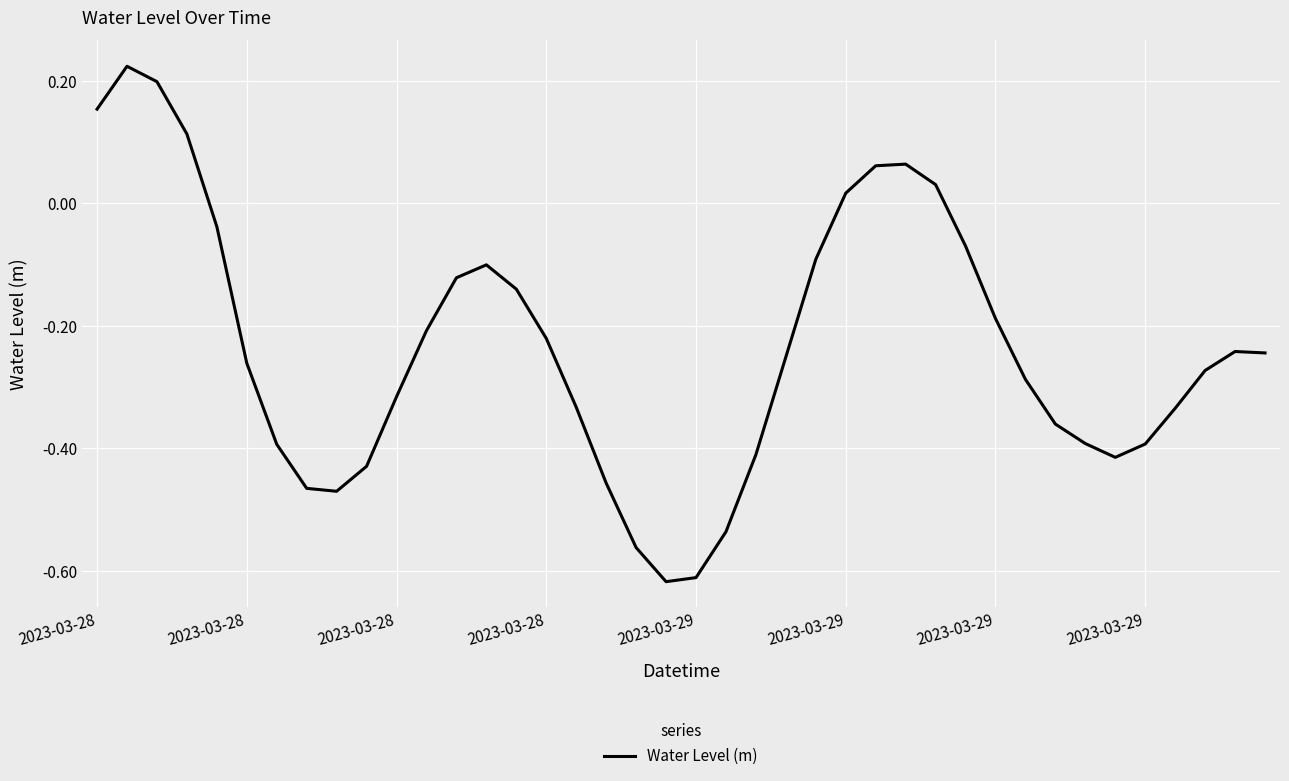

What is the difference between the maximum and minimum values?

0.8